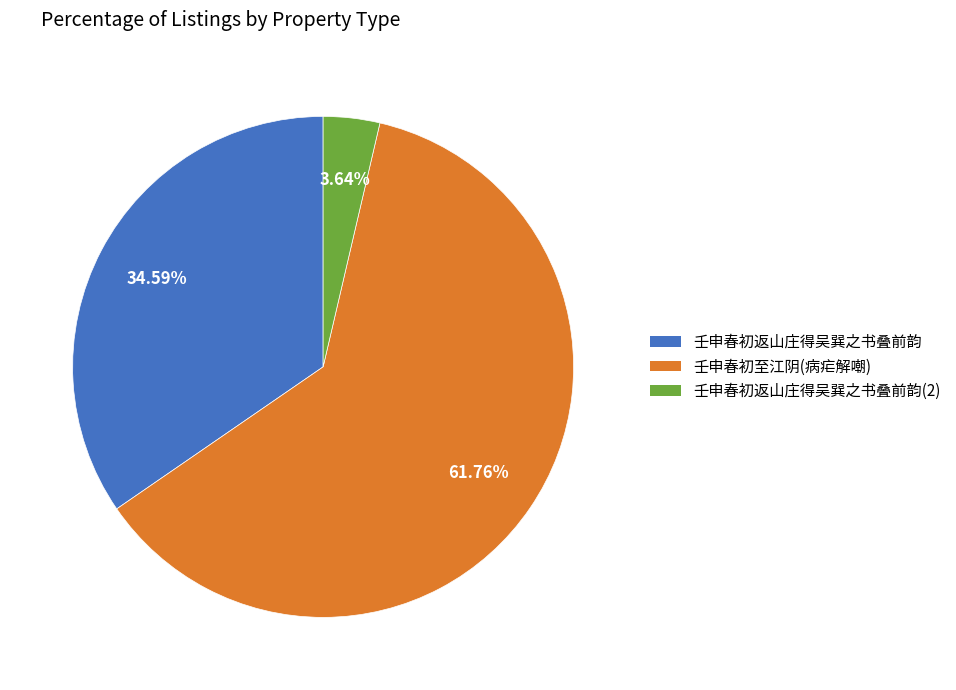

How many slices are in this pie chart?

3